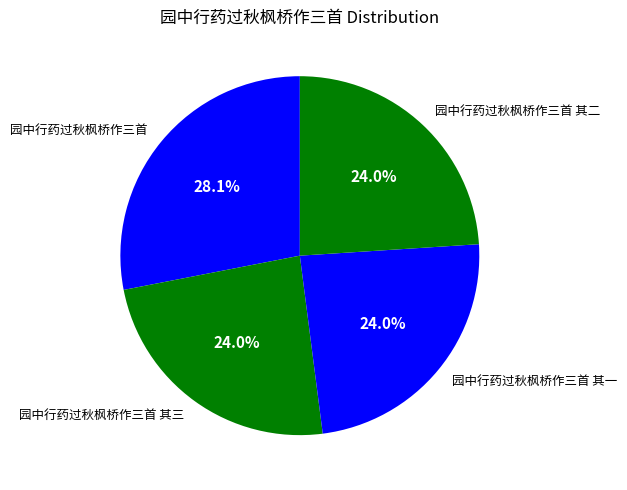

How many slices are in this pie chart?

4